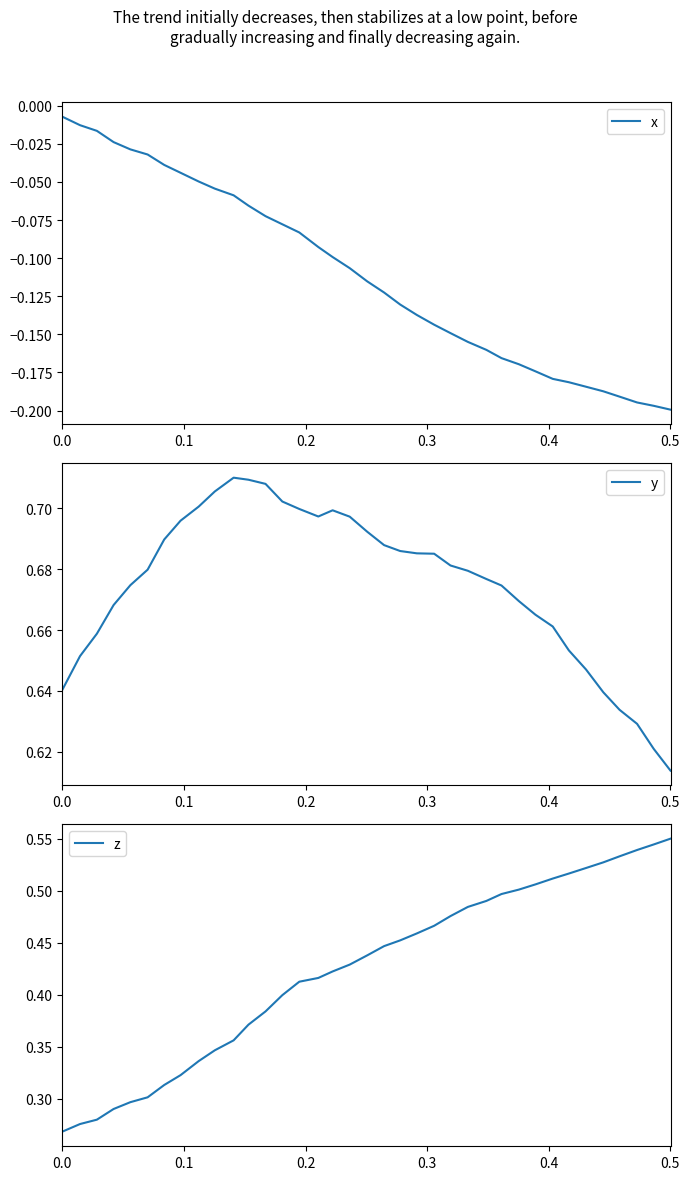

True or false: y and x cross at least once.

False